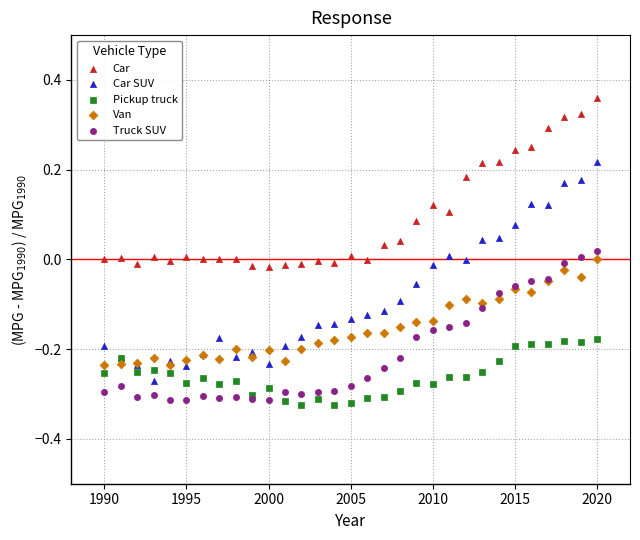

What are all the series names shown in the legend?

Car, Car SUV, Pickup truck, Van, Truck SUV